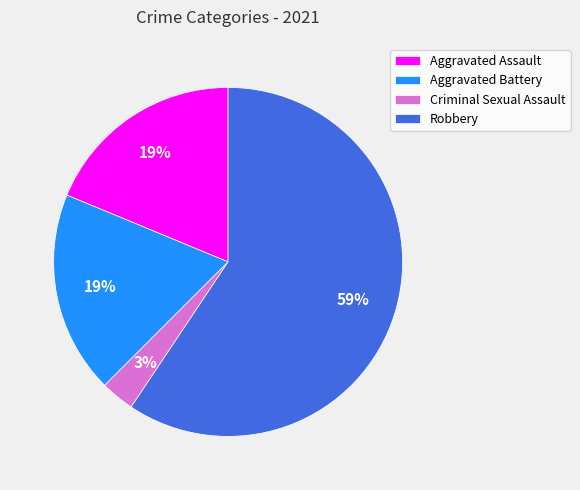

Which category has the smallest portion of the pie?

Criminal Sexual Assault